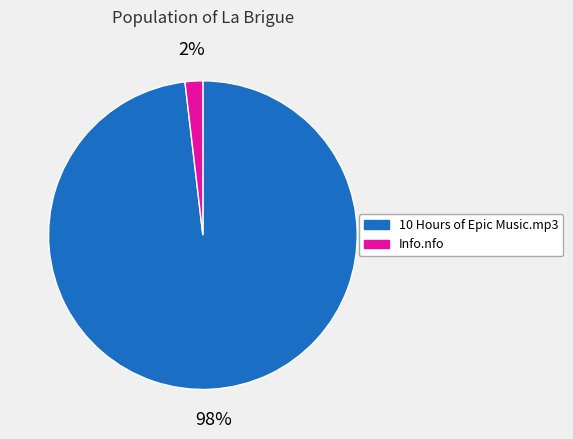

How many segments does this pie chart have?

2